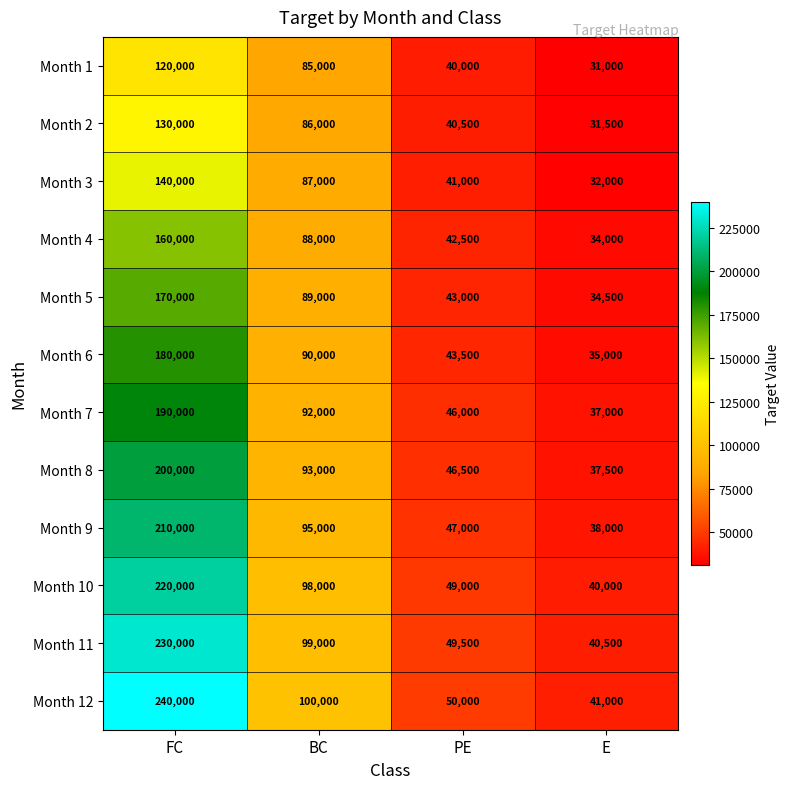

At how many categories does at least one series exceed 52265?

2